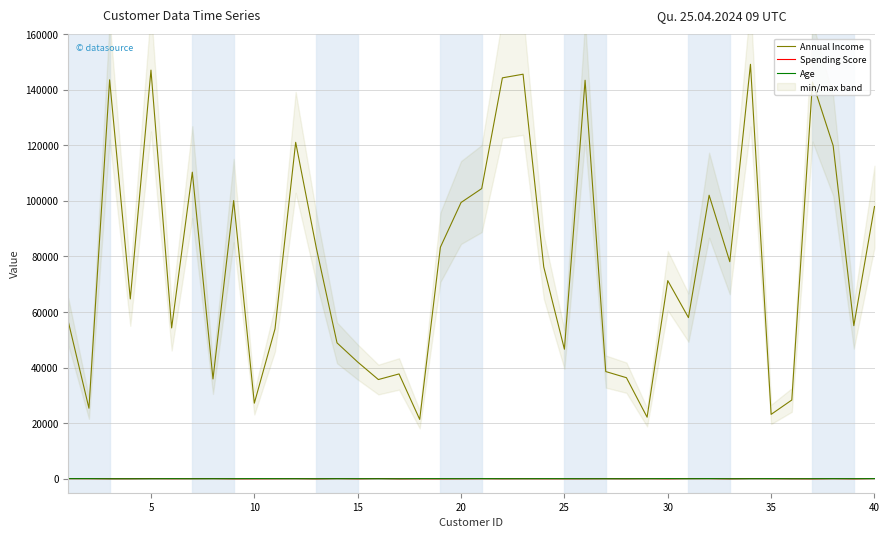

True or false: Annual Income and Age cross at least once.

False